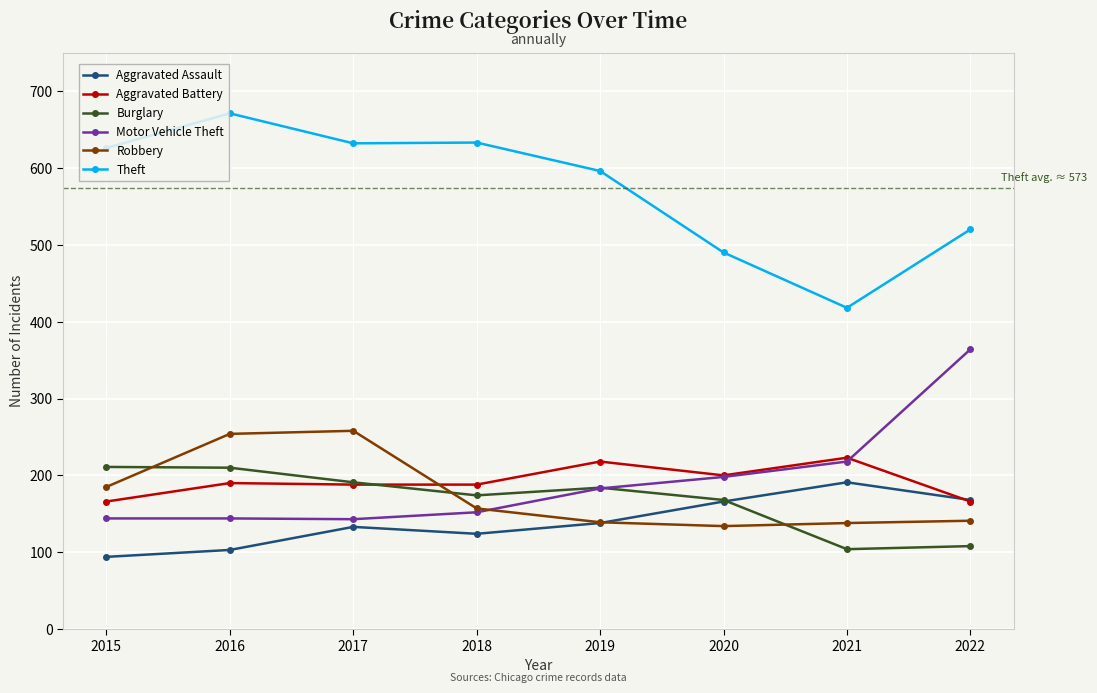

True or false: Aggravated Battery has more than 1 interior local peaks.

True